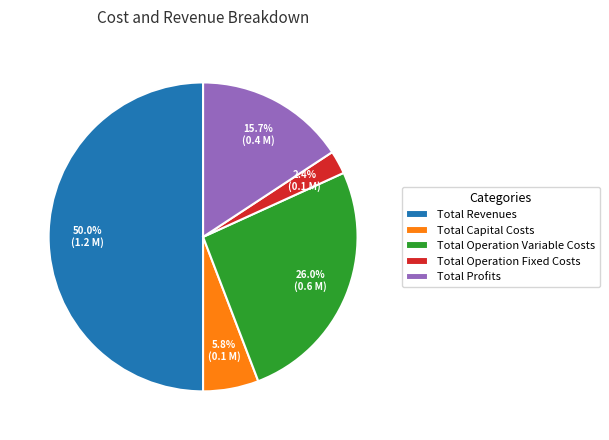

Between Total Capital Costs and Total Profits, which is larger?

Total Profits